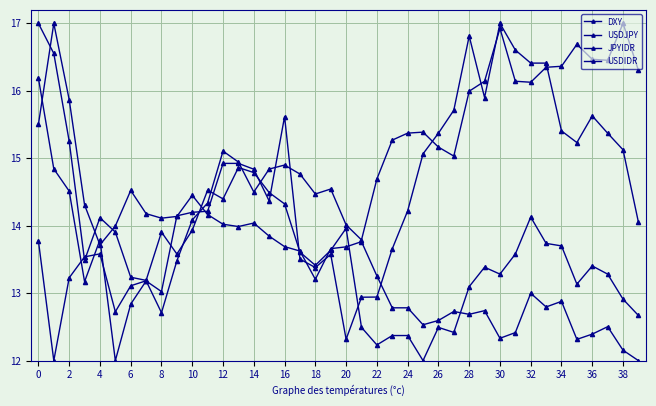

At how many categories does at least one series exceed 12?

40